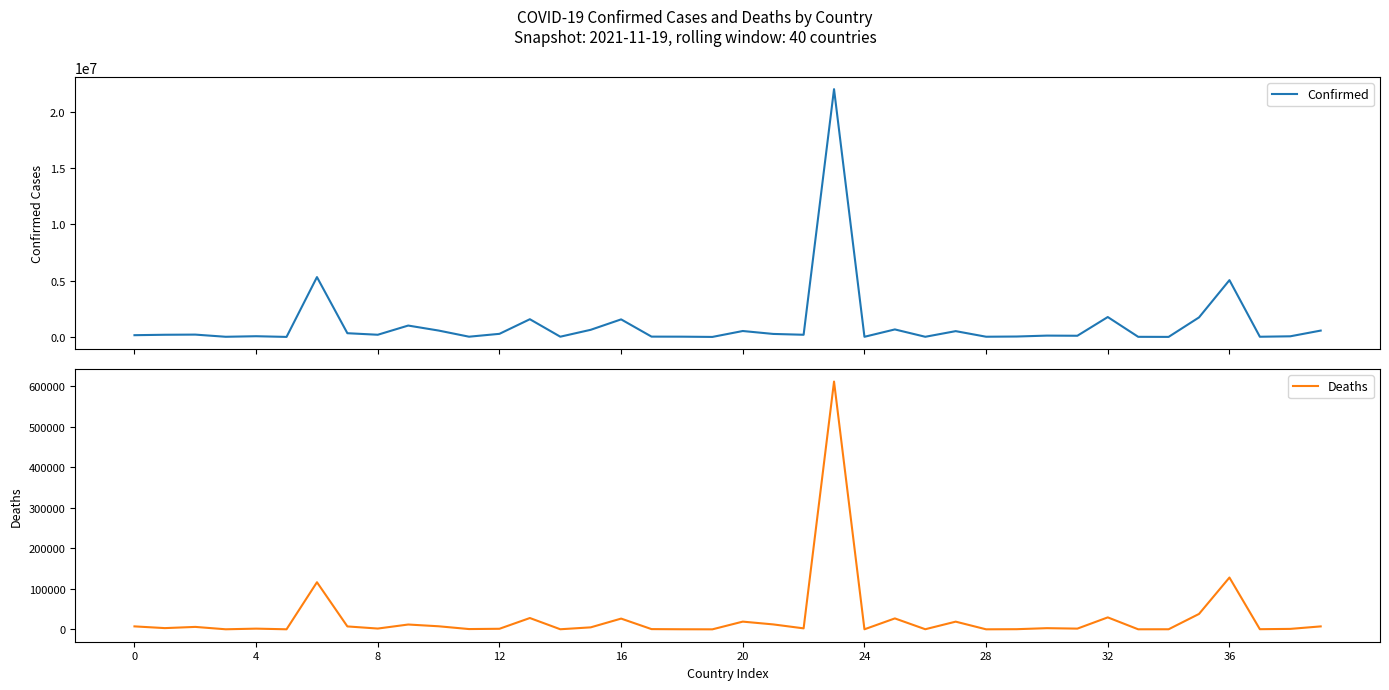

Between 25 and 12, which is larger?

25